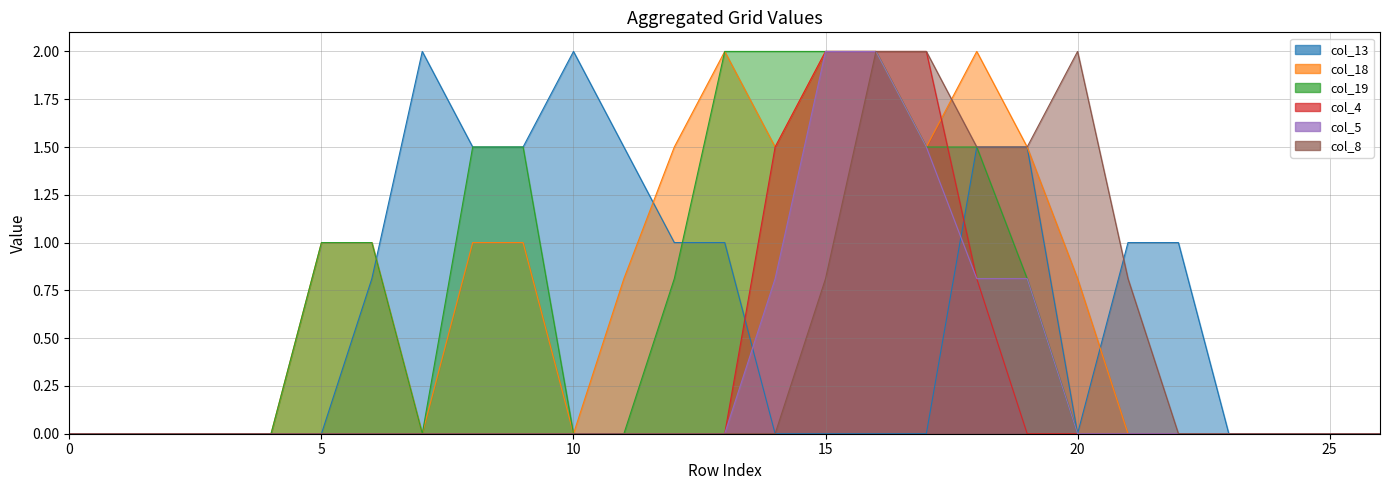

What is the highest value of the col_5 series?

2.0